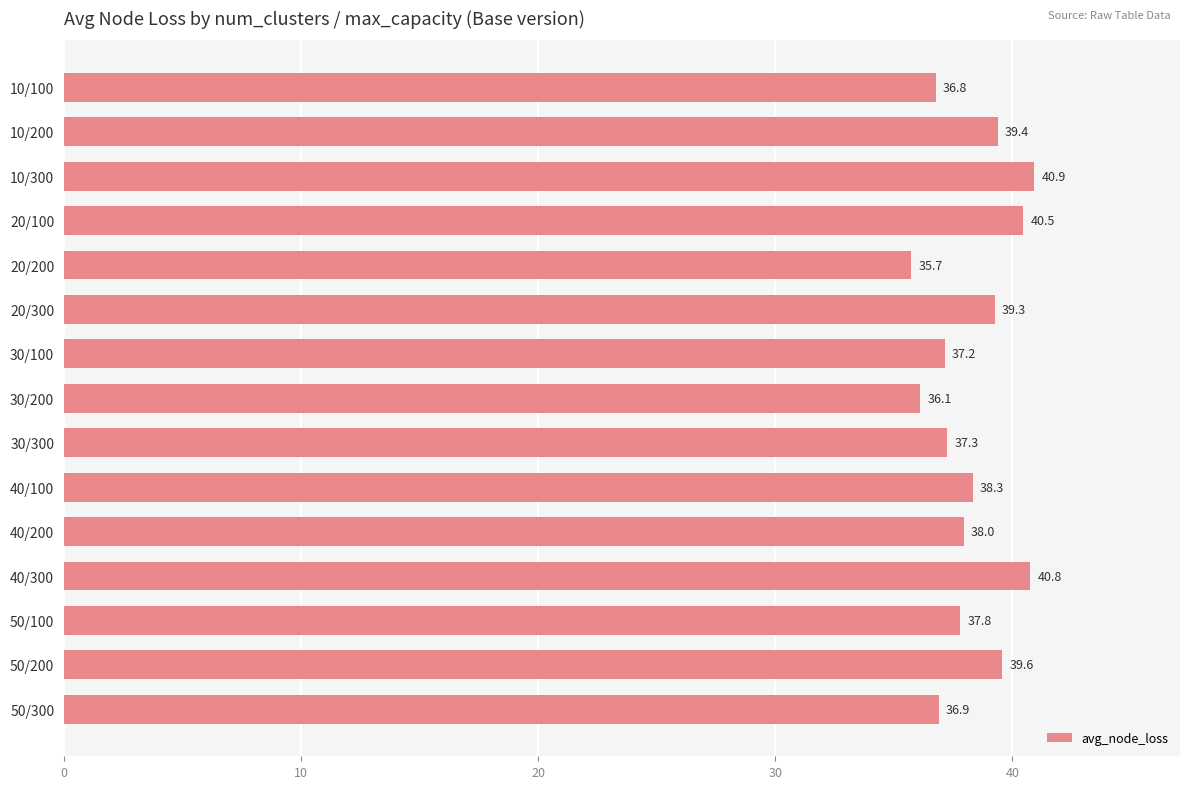

Read the value at 50/300.

36.9